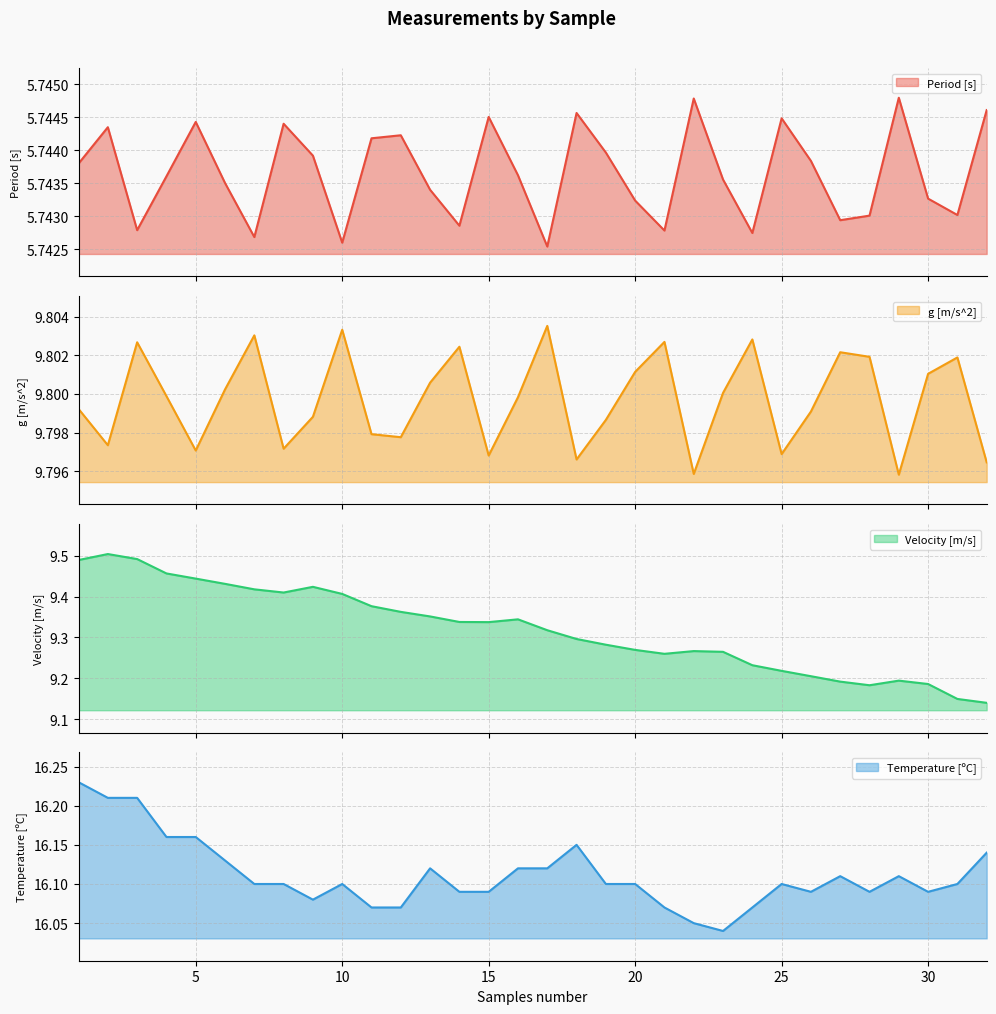

At which category does Period [s] reach its first local valley?

3